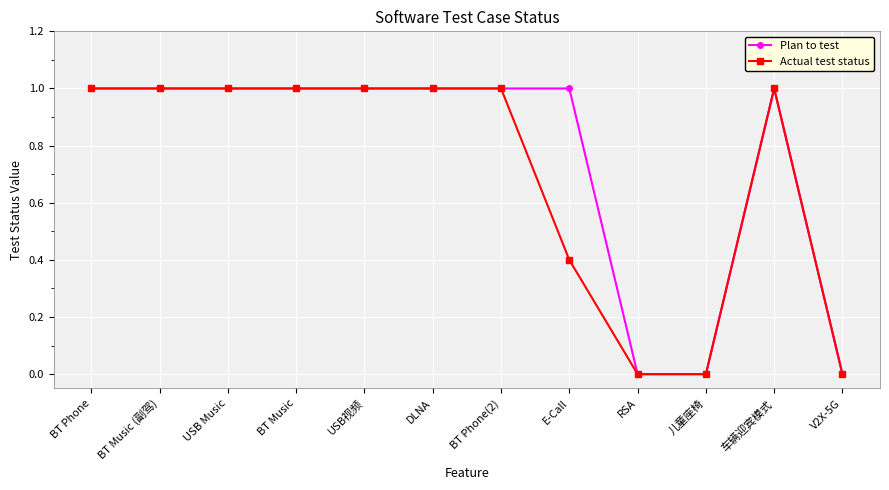

How many distinct data groups are displayed?

2